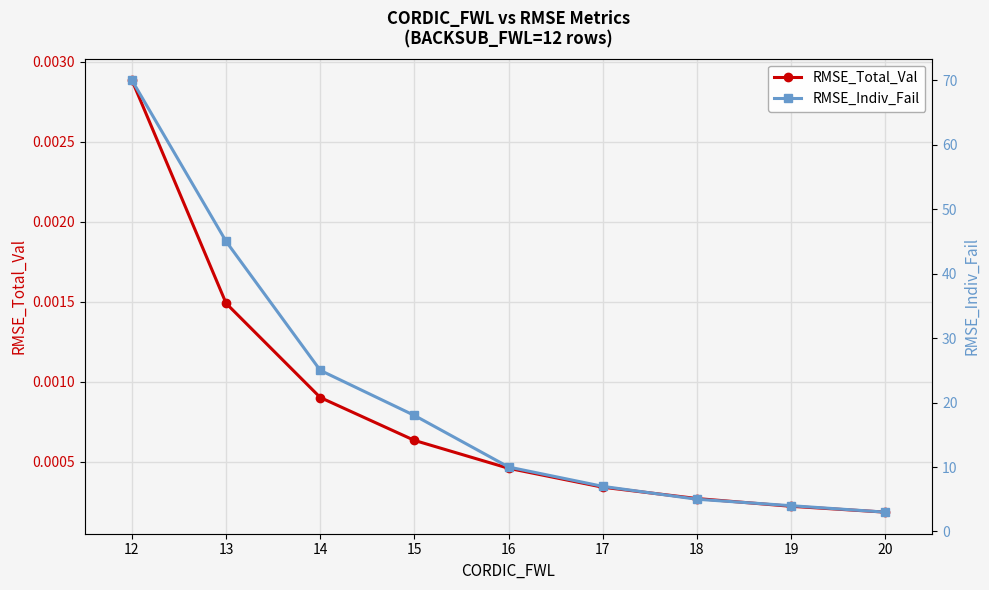

Is this an area chart (filled region under the line)?

No